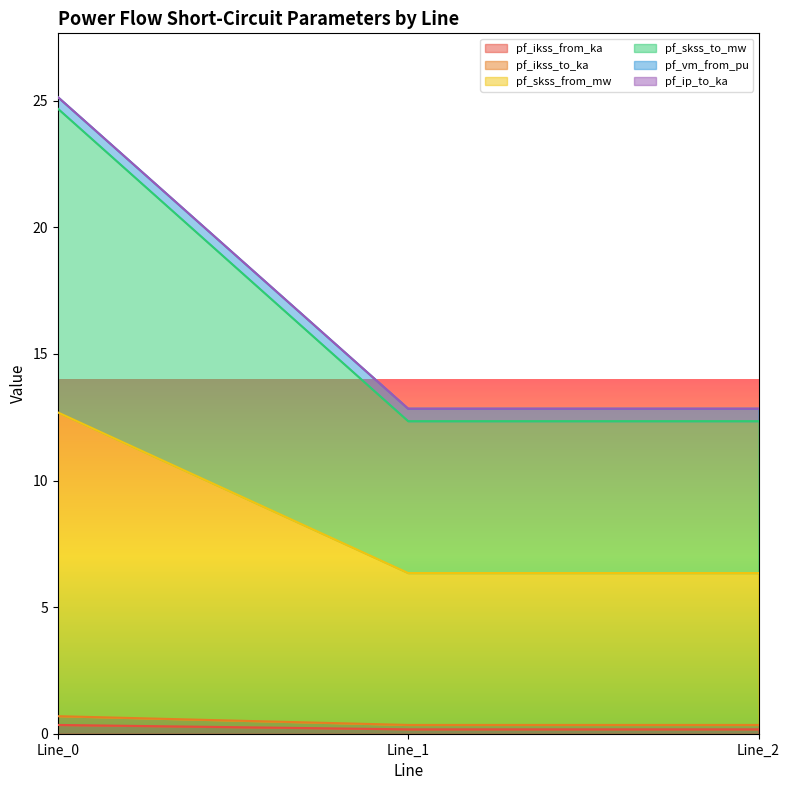

Between Line_1 and Line_0, which is larger?

Line_0